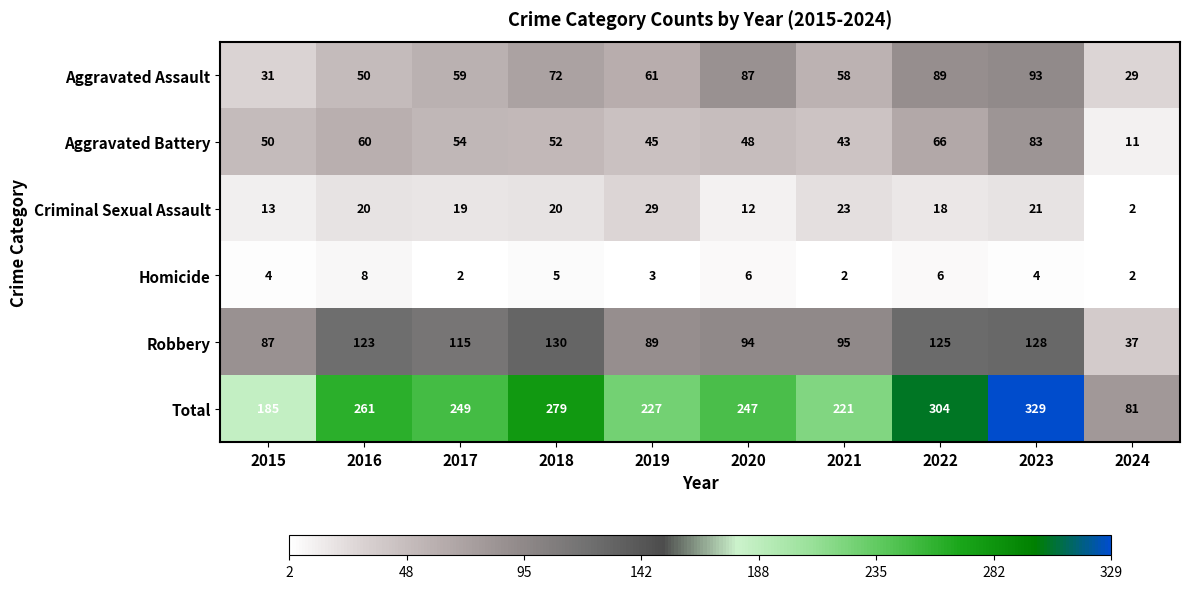

How many categories are shown in the chart?

10